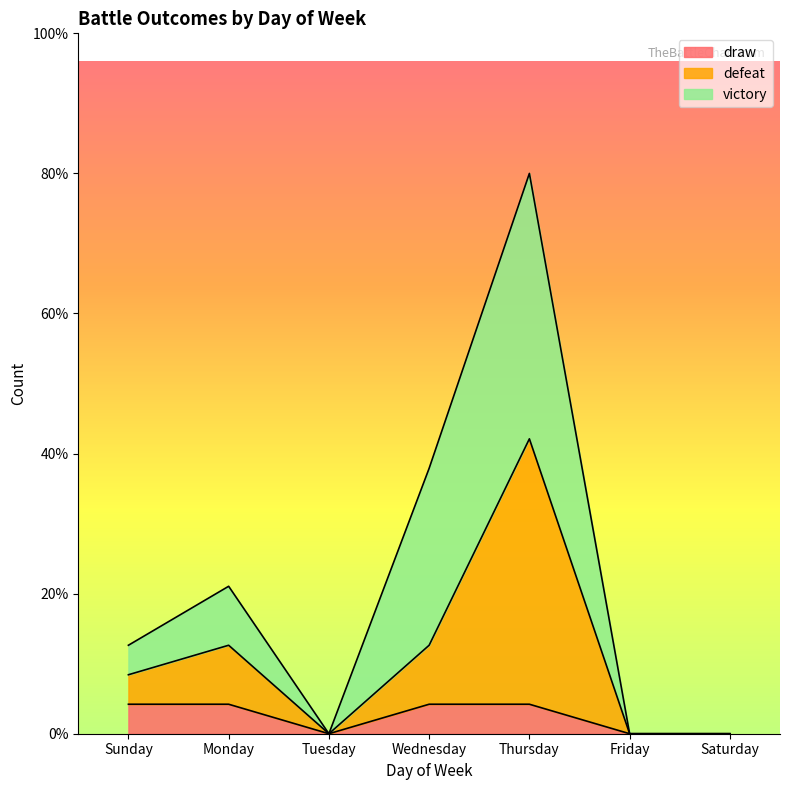

What position from the left is Saturday?

7